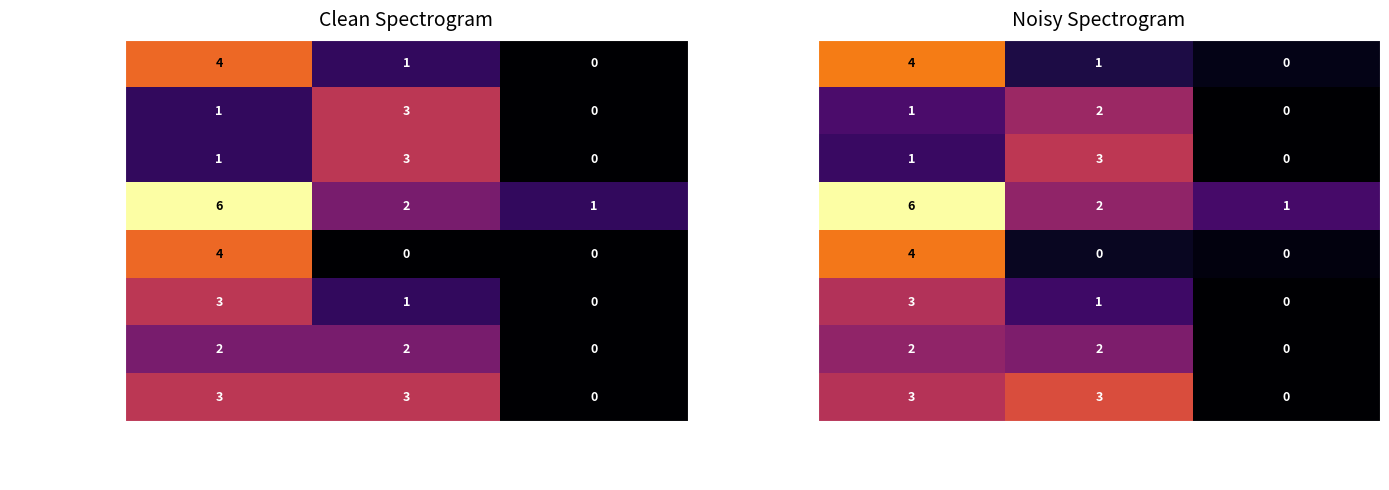

List the series in order of their peak value, lowest first.

ATFFS LAMBAYEQUE, ATFFS APURIMAC, ATFFS ICA, ATFFS AREQUIPA, ATFFS LIMA, ATFFS CUSCO, ATFFS ANCASH, ATFFS CAJAMARCA